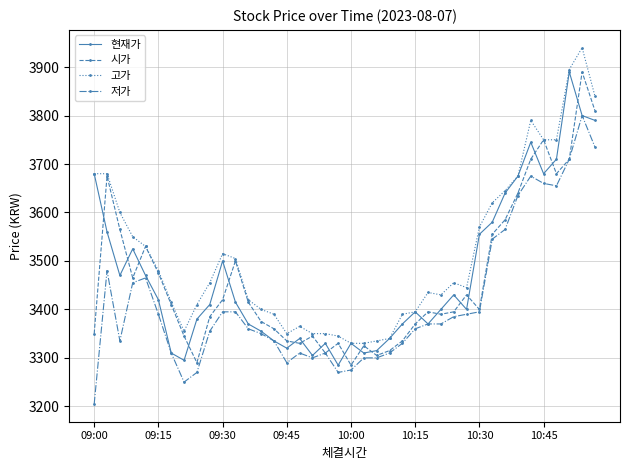

What is the value of the 시가 point at the 40th from the left?

3810